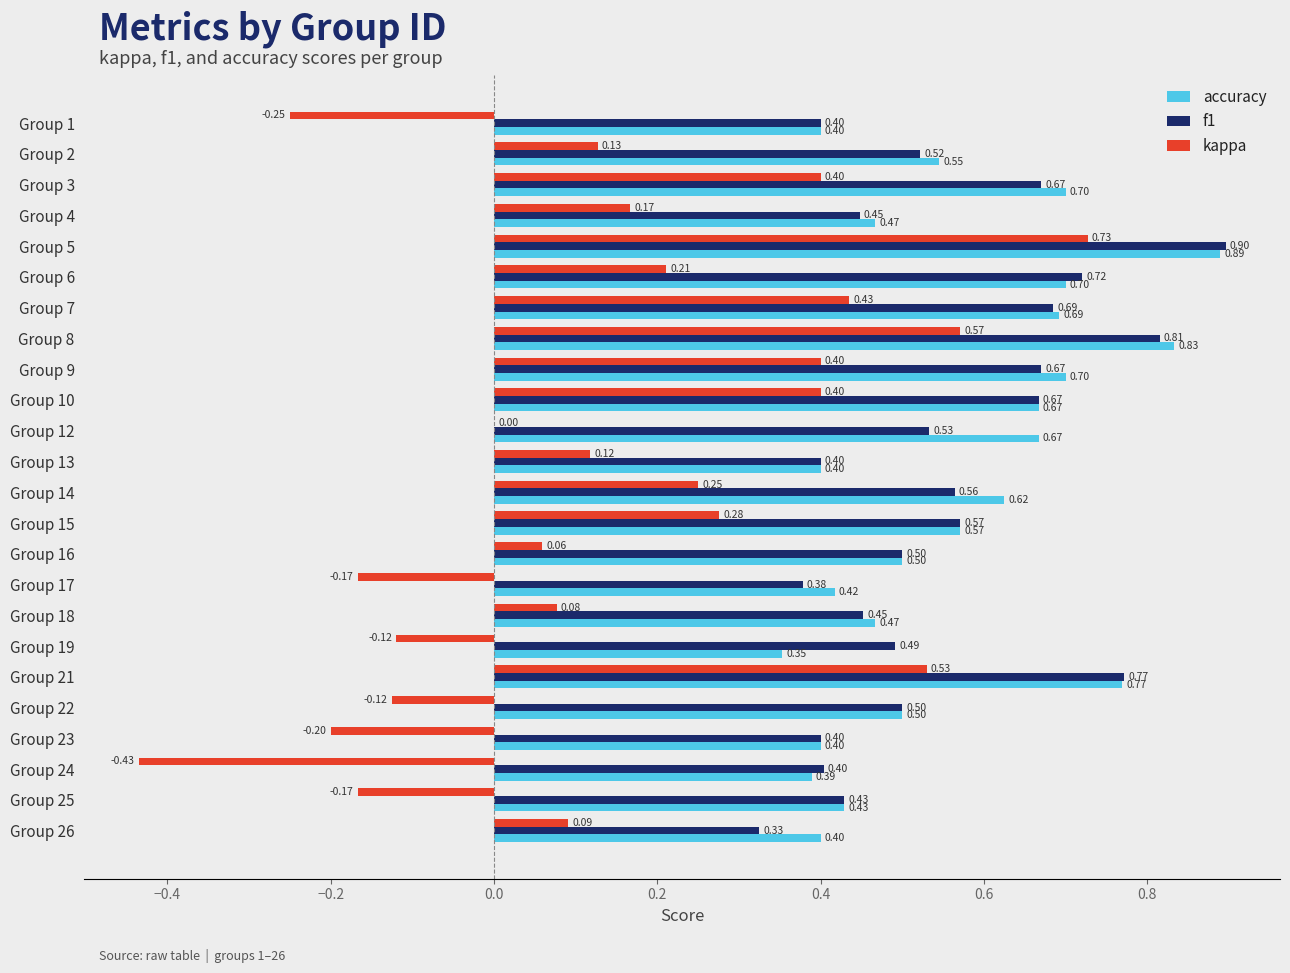

What is the sum of the kappa values at Group 21 and Group 19?

0.4